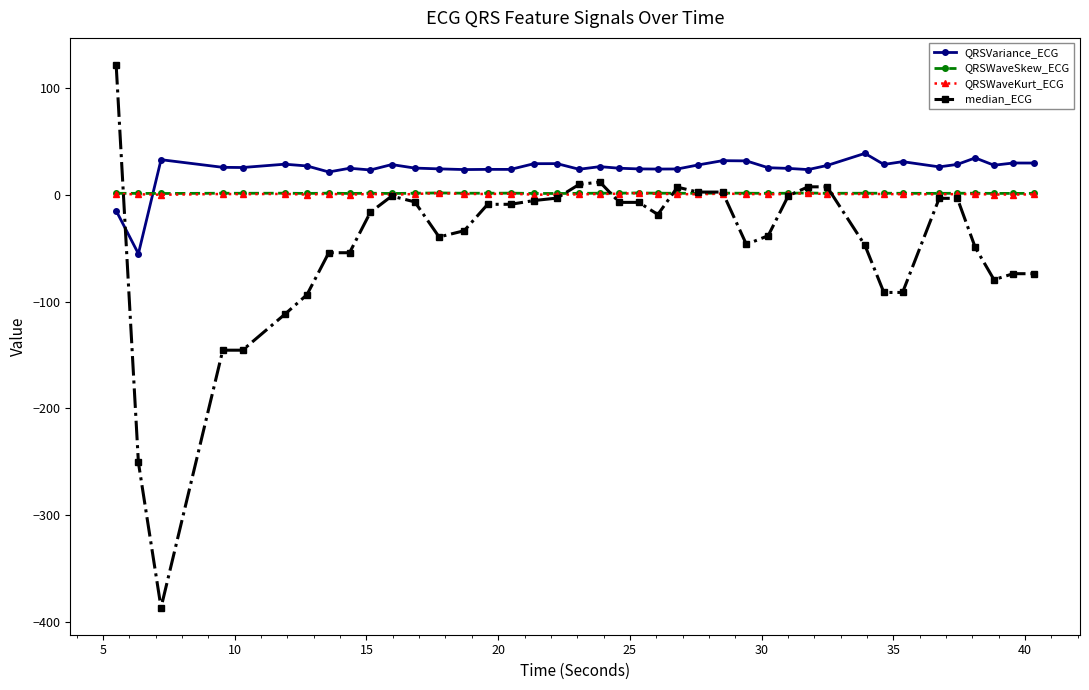

Which series has the largest range (max minus min)?

median_ECG